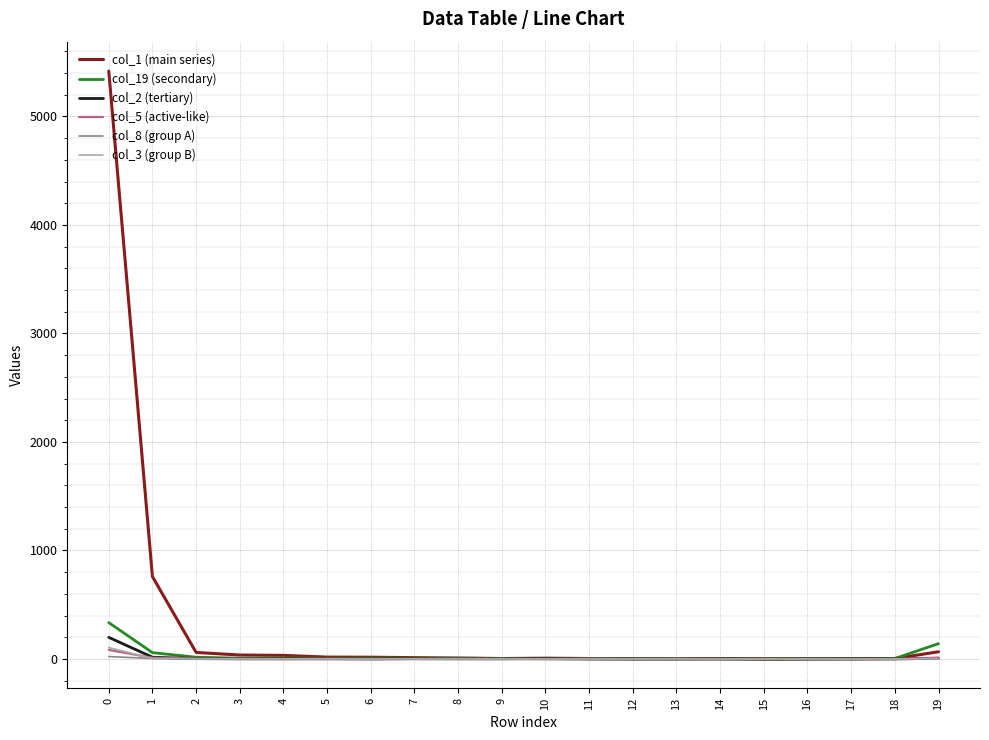

Which series has the largest total across all categories?

col_1 (main series)